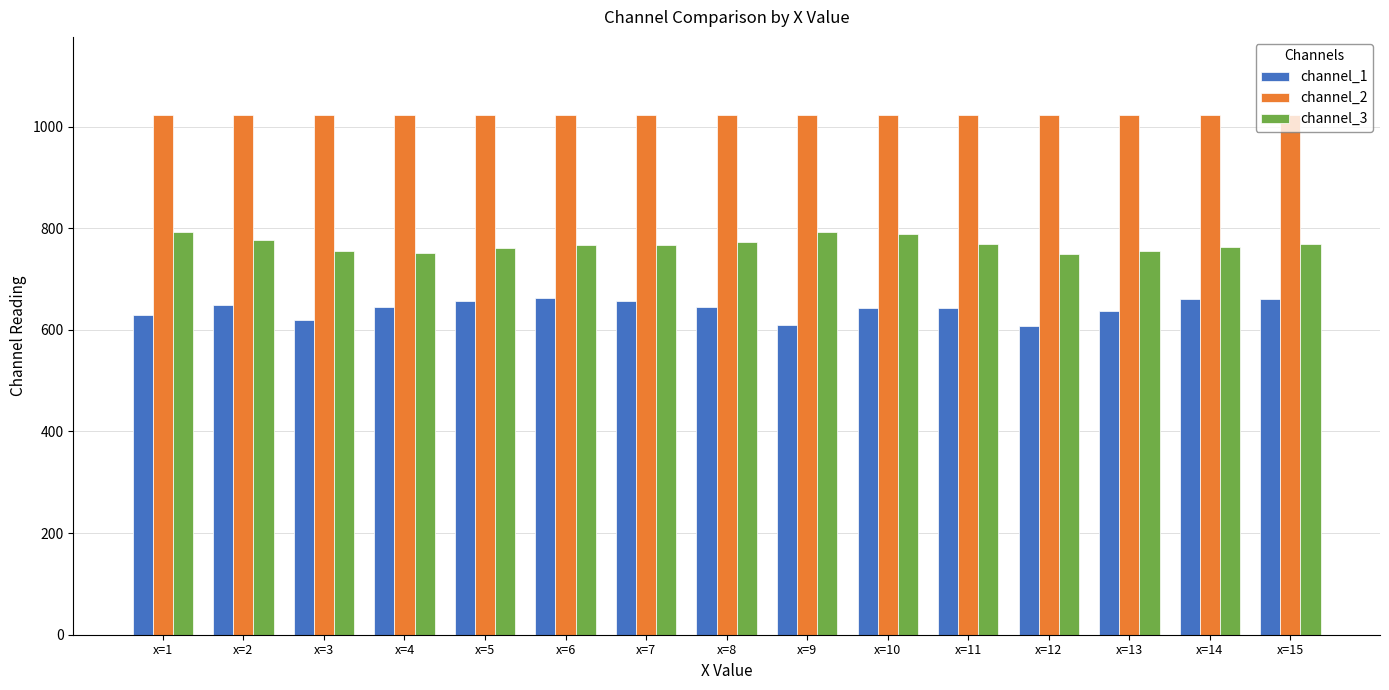

What is the smallest value displayed?

607